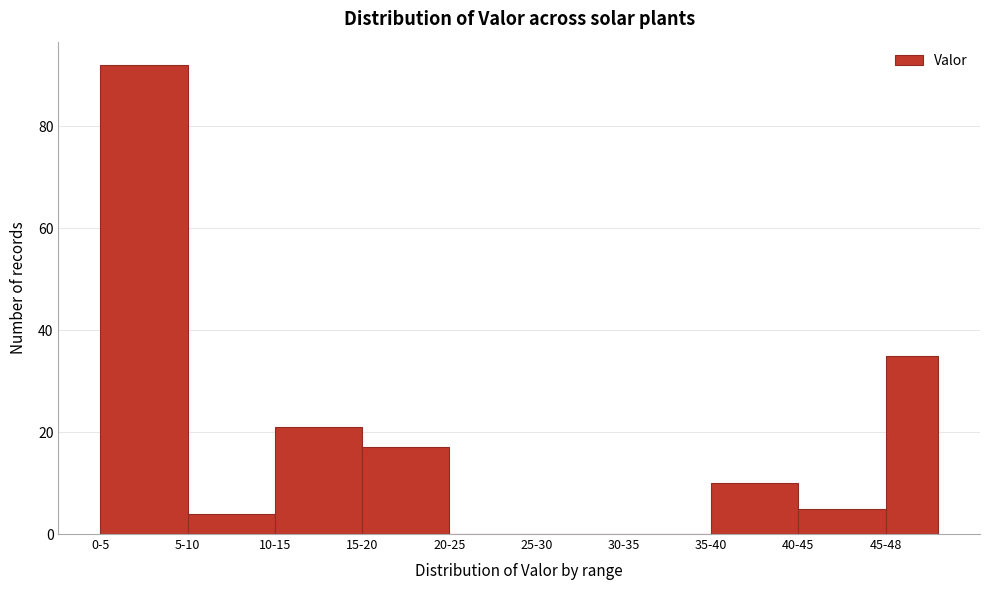

Reading right to left, list all the values displayed in this chart.

45-48=35	40-45=5	35-40=10	30-35=0	25-30=0	20-25=0	15-20=17	10-15=21	5-10=4	0-5=92